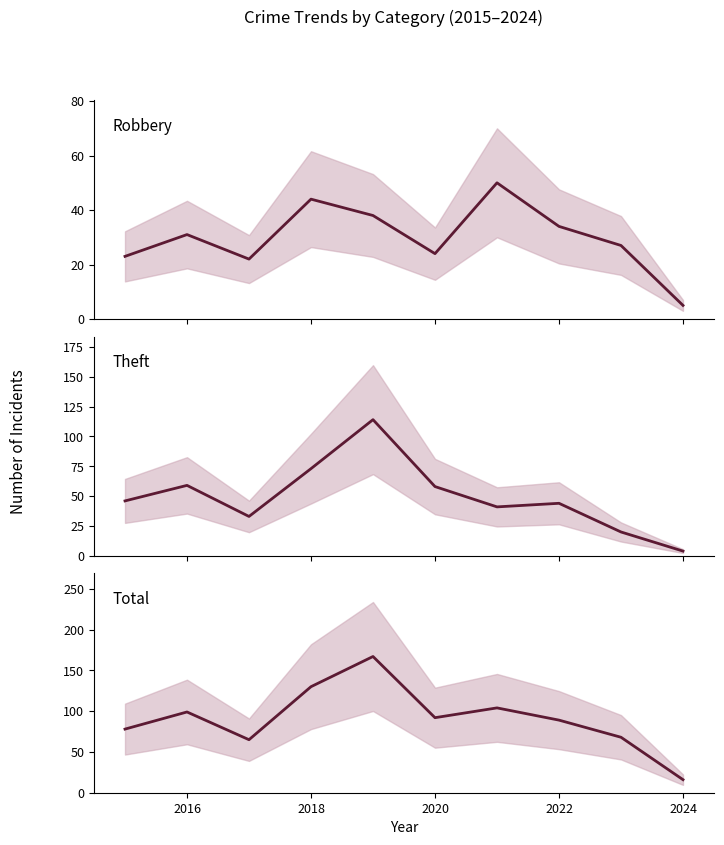

Rank the series by their maximum value, from highest to lowest.

Total, Theft, Robbery